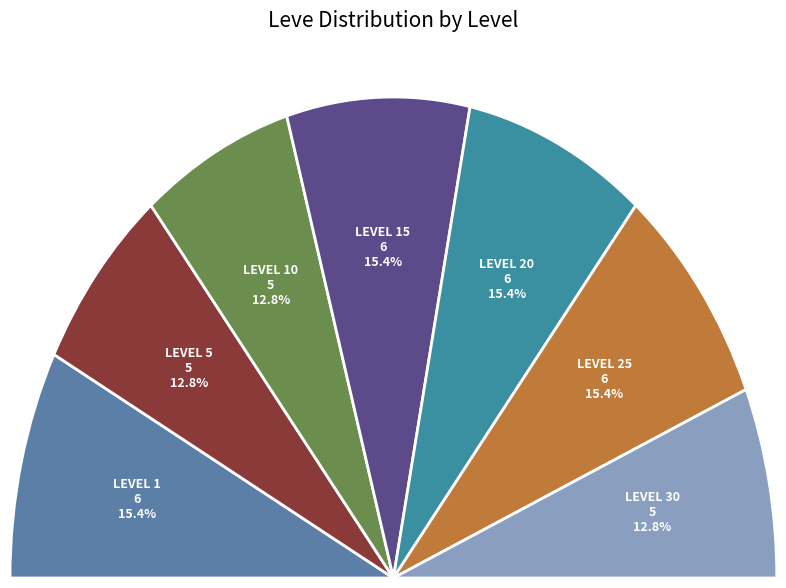

Is there a majority slice in this chart?

No